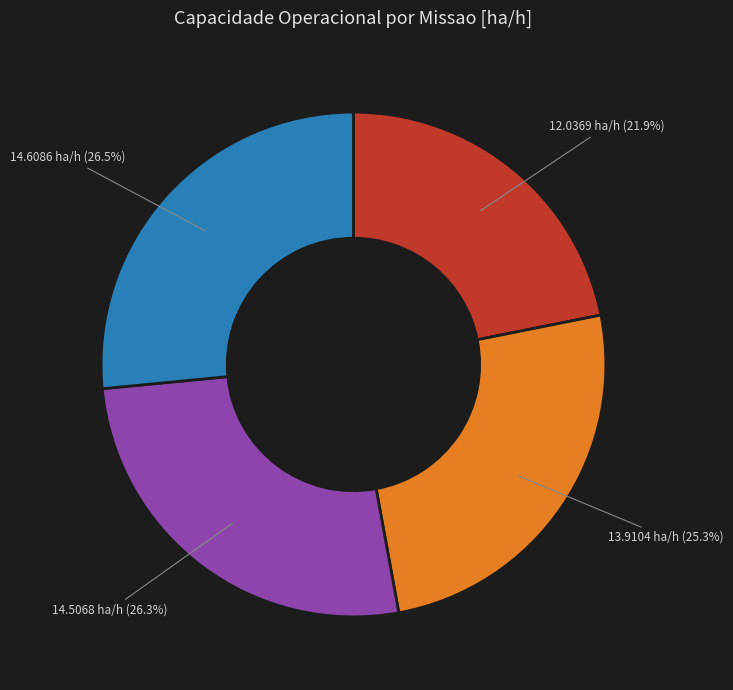

Is there a majority slice in this chart?

No